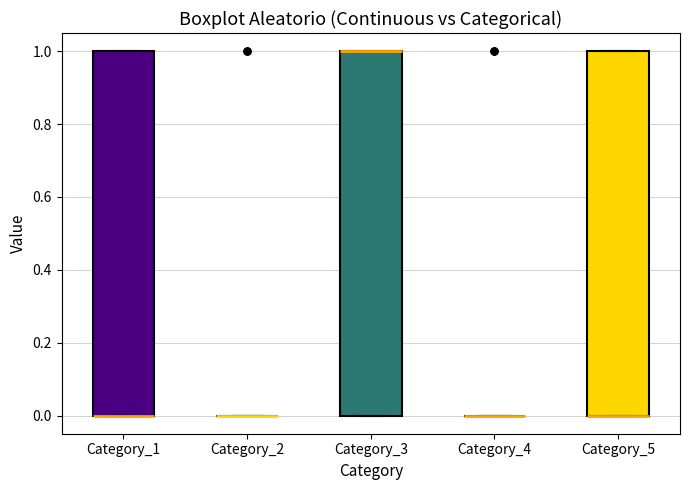

Where is the upper edge of the box for Category_5 on the y-axis? The values are not printed on the chart, so give them approximately, as read against the axis.

1